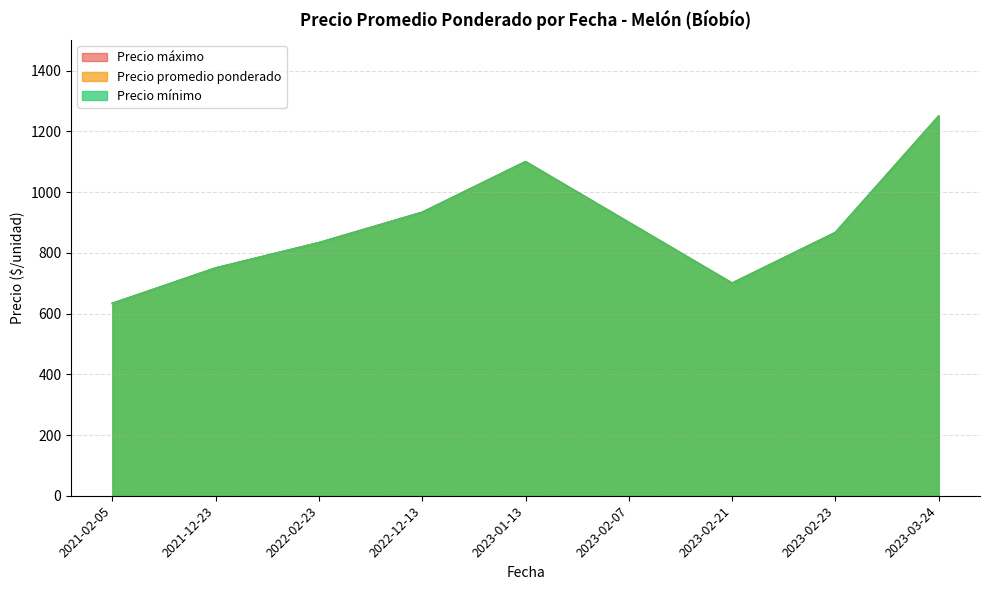

Does the chart display data point markers on the line(s)?

No